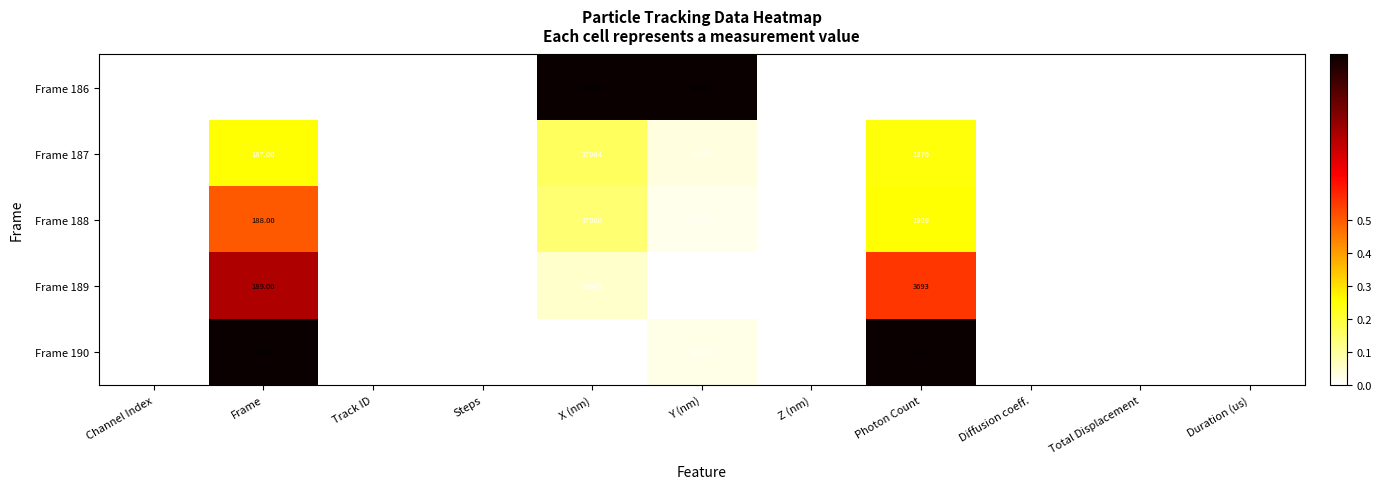

Where is Frame 188 nearest to the value 60006?

Y (nm)